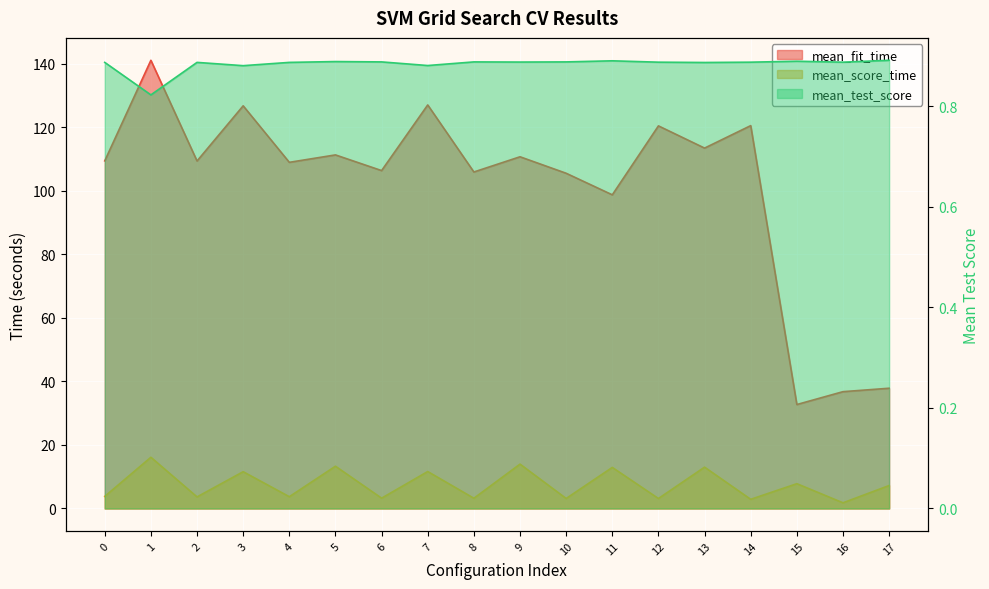

True or false: mean_score_time has more than 1 interior local peaks.

True